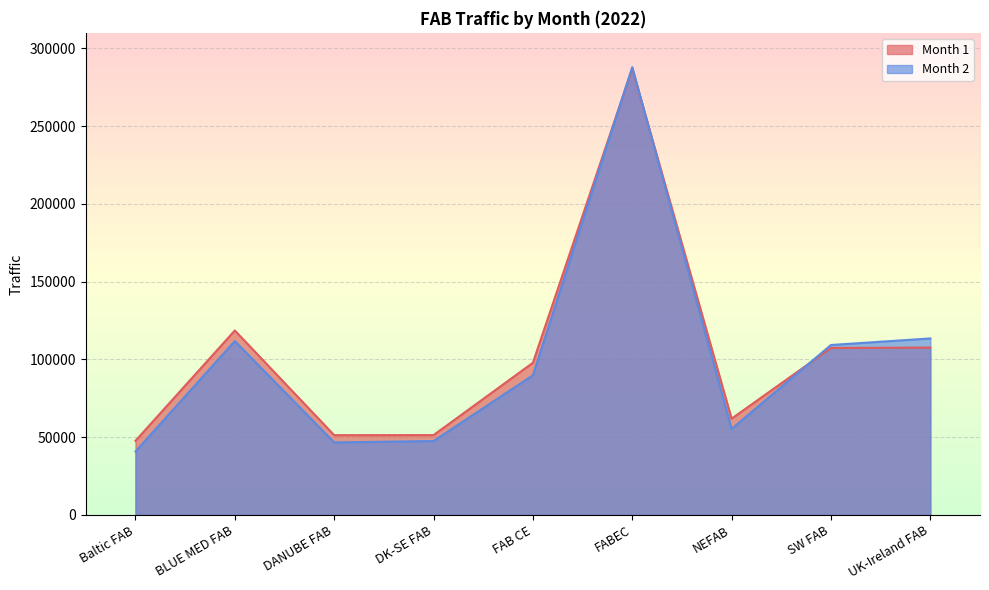

Between Baltic FAB and FABEC, which series saw the biggest shift?

Month 2